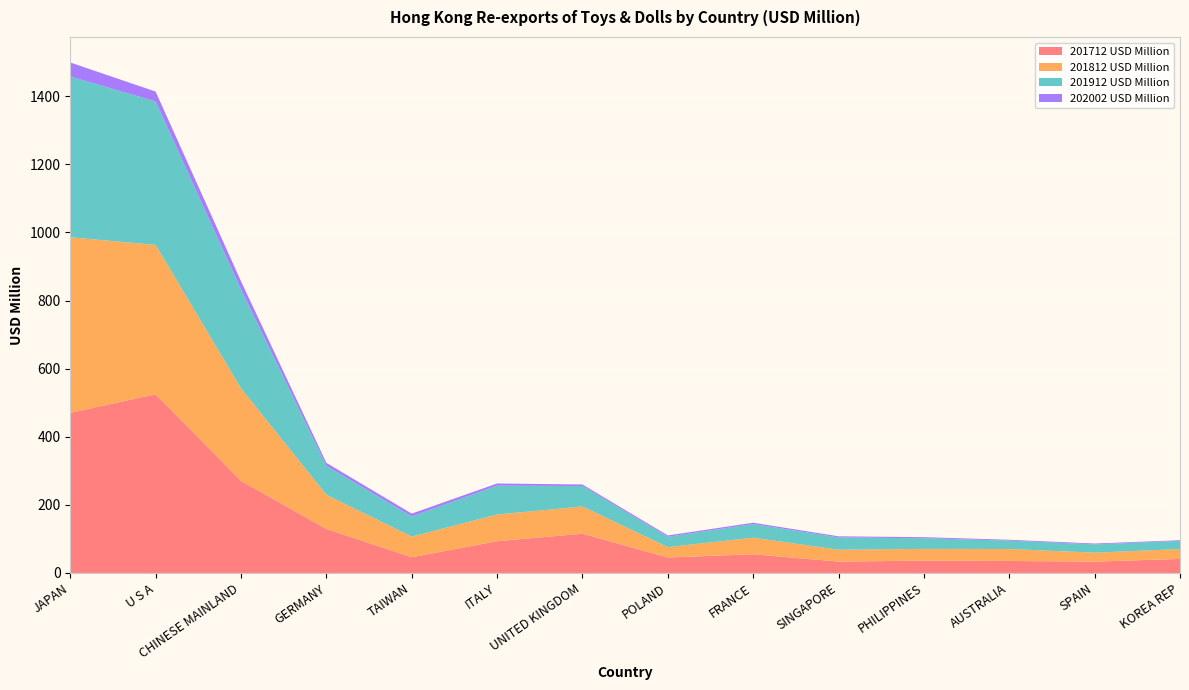

Reading left to right, transcribe all the data shown in this chart.

201712 USD Million: 470.1	524.9	270.5	129.2	46.1	93.4	115.3	45.4	54.9	33.5	36.1	35.2	33.4	41.3
201812 USD Million: 515.9	438.6	271.7	100.4	60.8	78.3	80.0	30.5	48.7	34.9	34.6	35.1	26.3	29.0
201912 USD Million: 472.1	421.3	290.7	84.9	59.2	84.6	60.1	30.3	40.1	36.0	31.2	24.7	24.3	24.0
202002 USD Million: 41.2	28.8	23.8	8.8	8.2	6.5	4.4	3.9	3.8	3.2	3.1	2.5	2.5	2.0